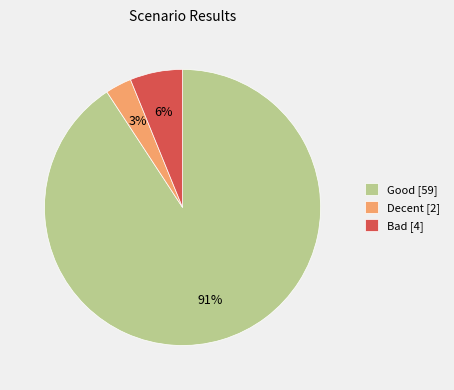

To the nearest percent, what is the difference between the largest and smallest slice percentages?

88%